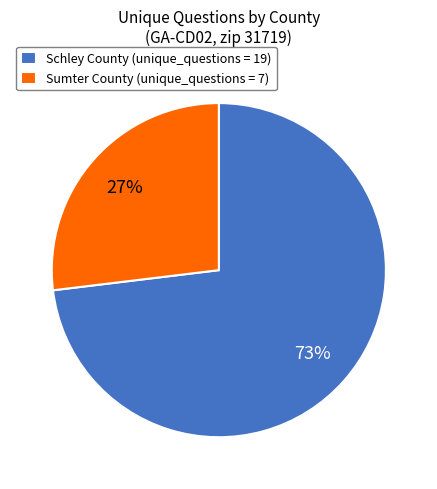

Does any single category account for the majority?

Yes